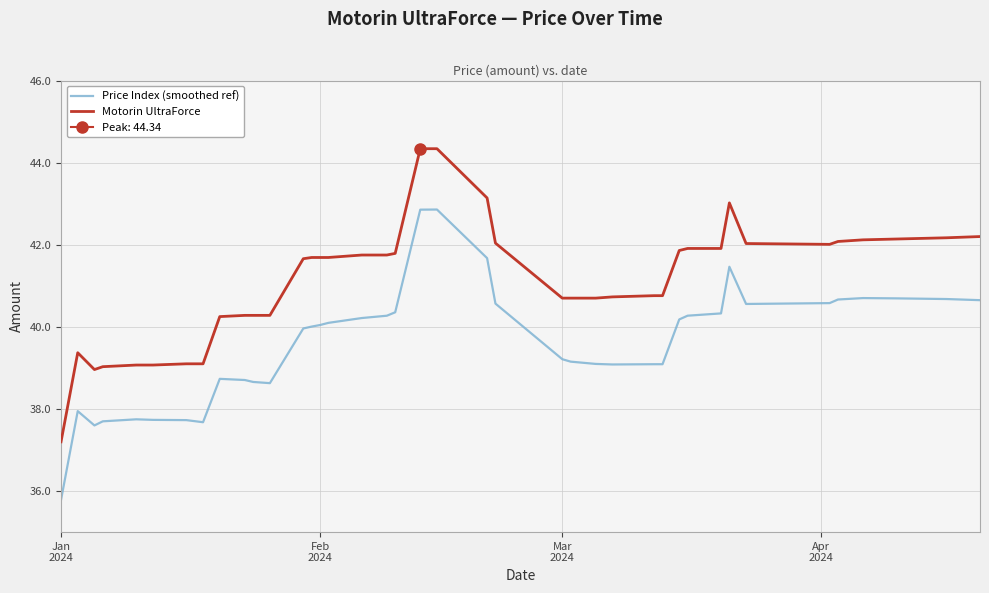

Which series has the largest total across all categories?

Motorin UltraForce